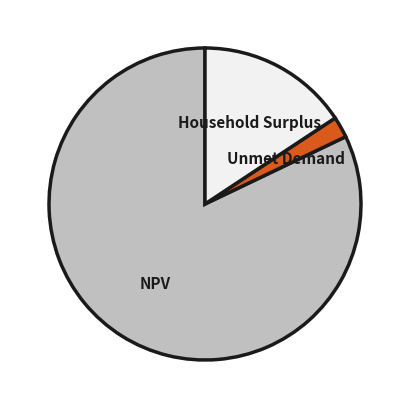

What is the ratio of the value at Unmet Demand to the value at Household Surplus?

0.1